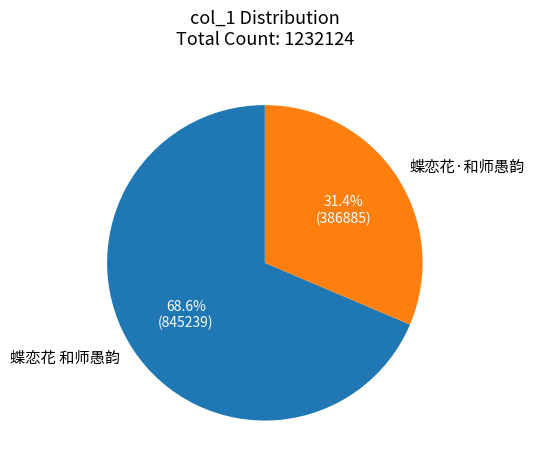

Is it true that 蝶恋花·和师愚韵 is 31% of the pie?

True